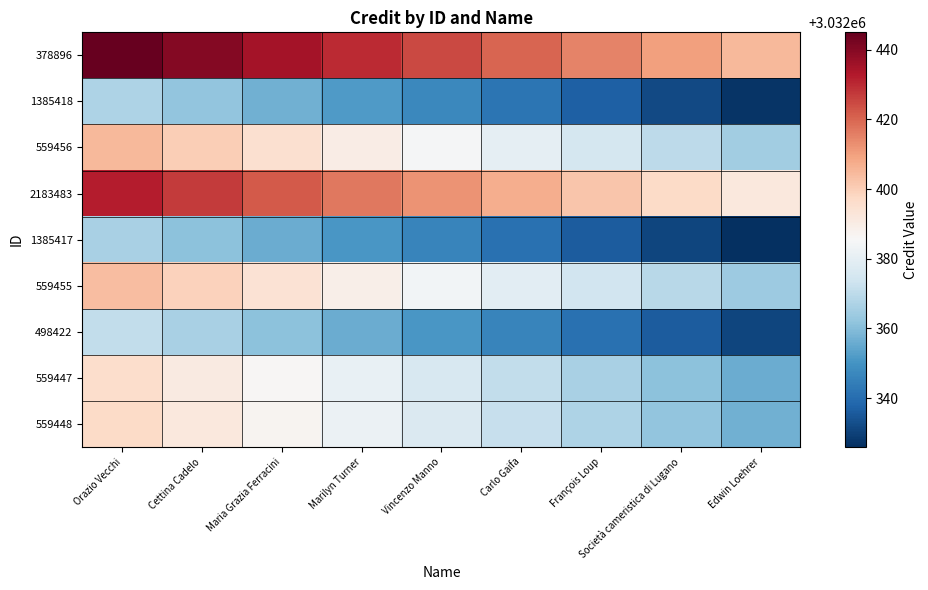

What is the greatest value displayed?

3032445